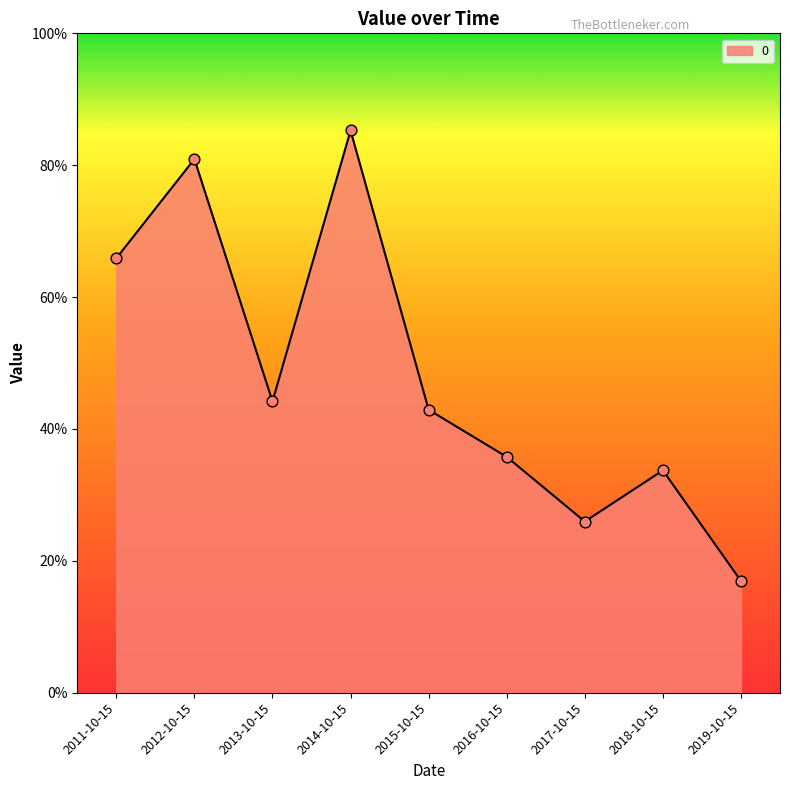

What is the change in value from 2014-10-15 to 2017-10-15?

-0.6